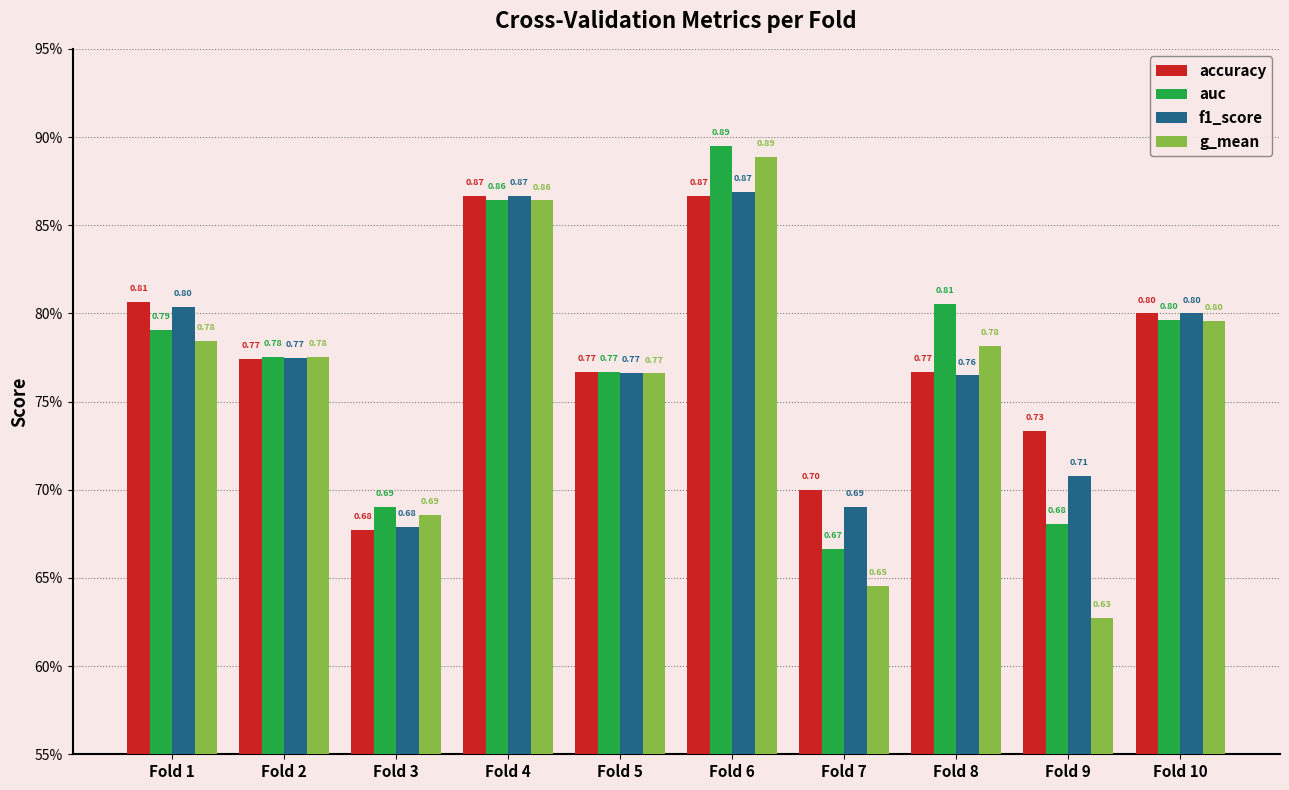

What are all the series names shown in the legend?

accuracy, auc, f1_score, g_mean